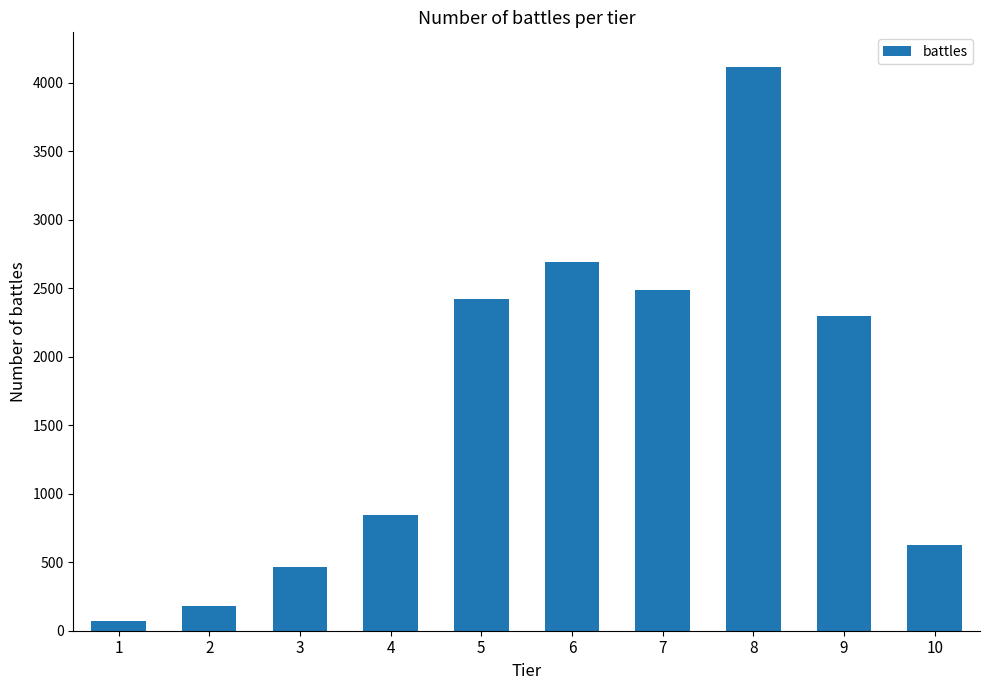

At which label is the value closest to 2093?

9